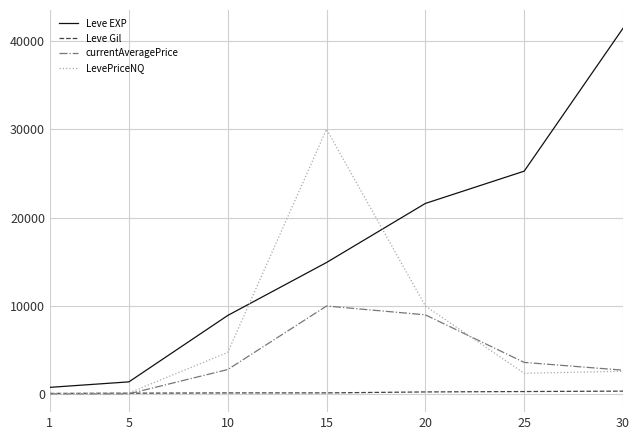

Does the chart have visible grid lines?

Yes